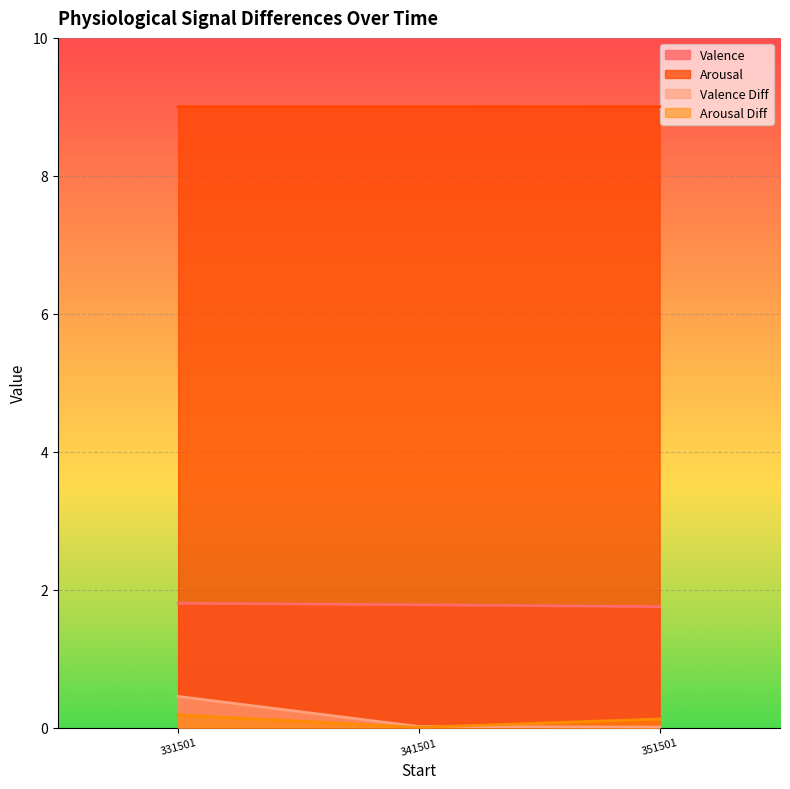

How many data points does each series have?

3